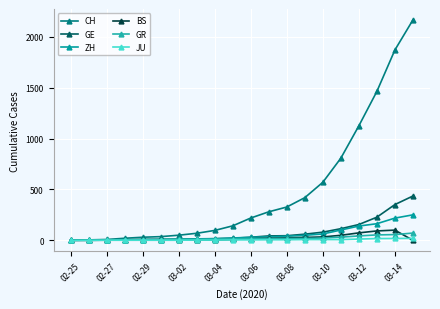

How many data points in ZH are less than 29?

10